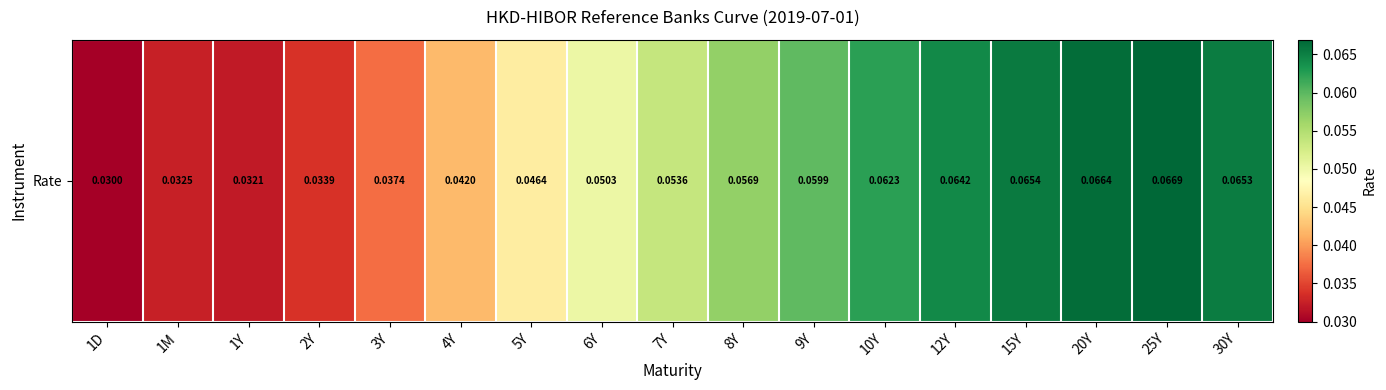

Is it true that the value at 1Y is 0.0?

False